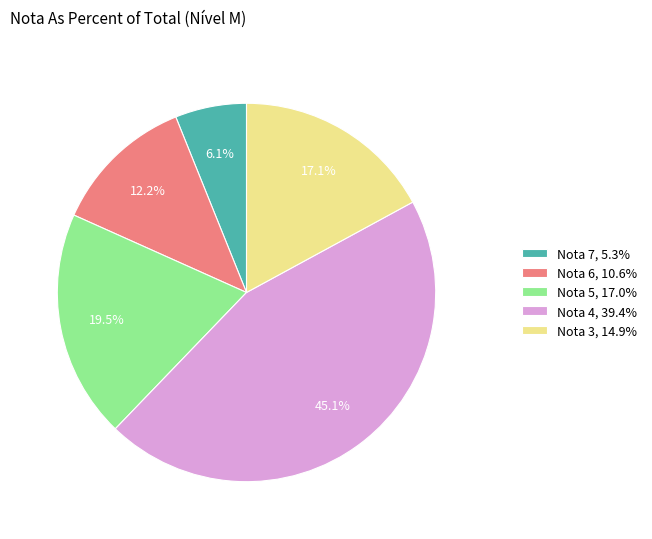

Approximately how many times larger is the value at Nota 5, 17.0% compared to Nota 3, 14.9%?

1.1